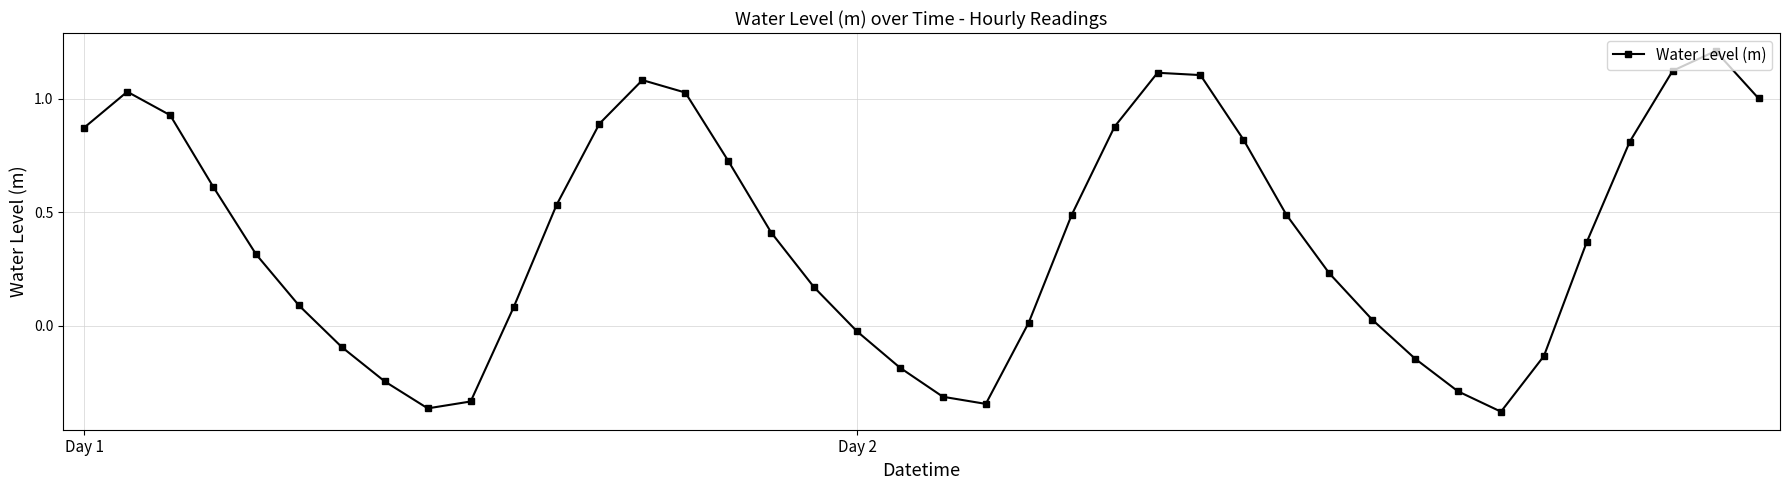

How many lines are shown in the chart?

1